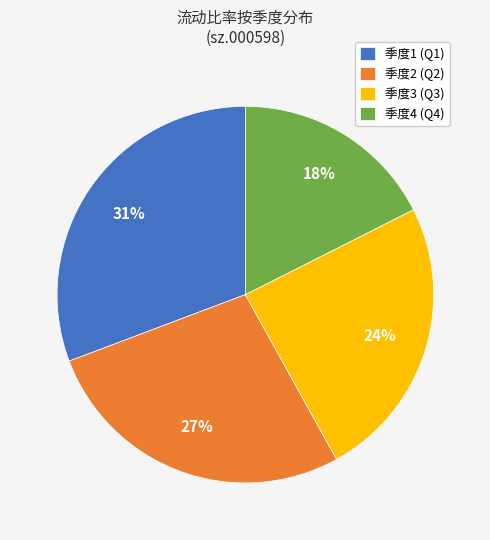

To the nearest percent, what percentage of the pie is 季度2 (Q2)?

27%